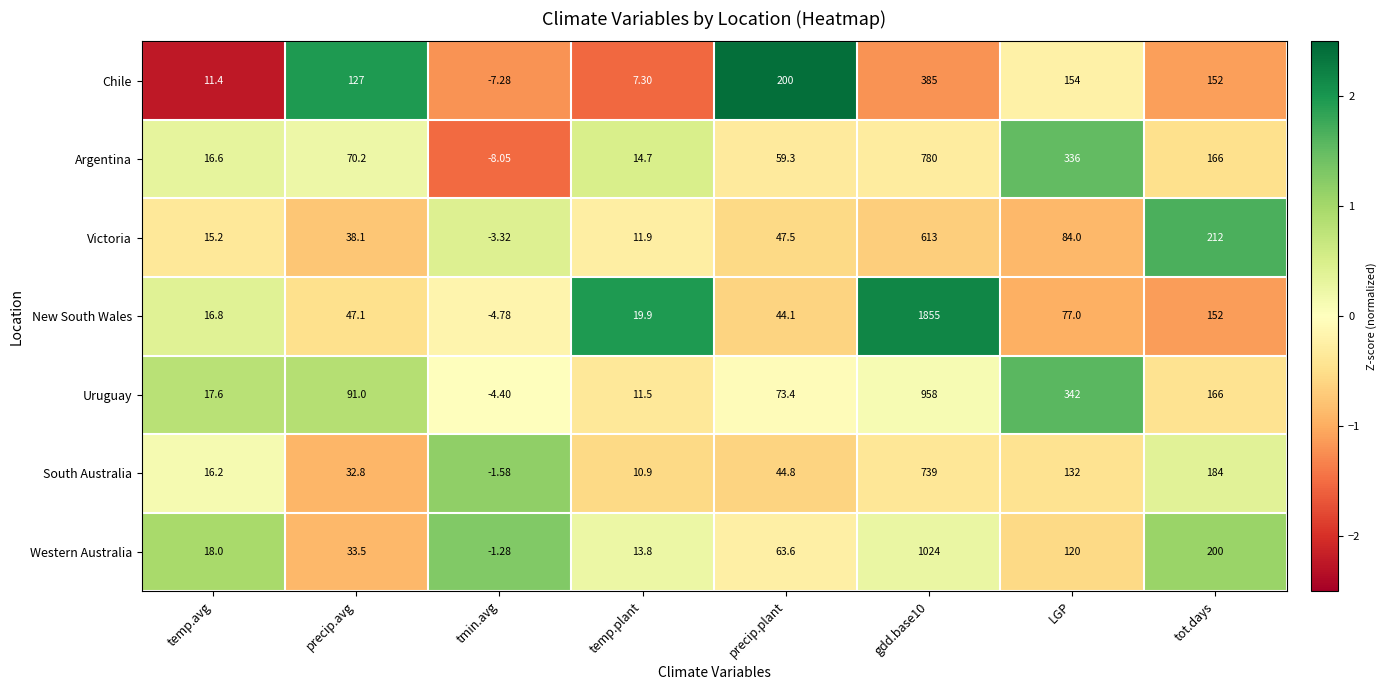

Which series has the largest total across all categories?

New South Wales